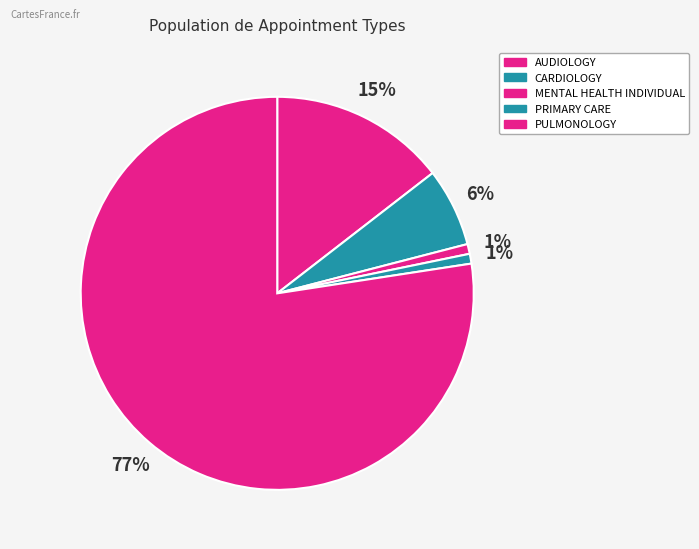

Count the number of slices in the pie.

5